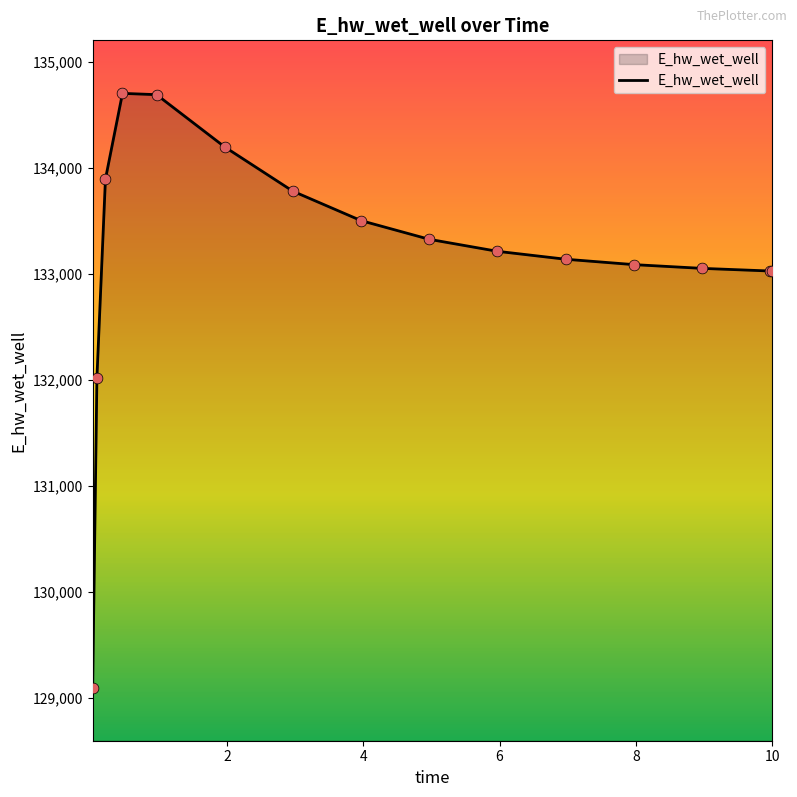

What is the greatest value displayed?

134700.9